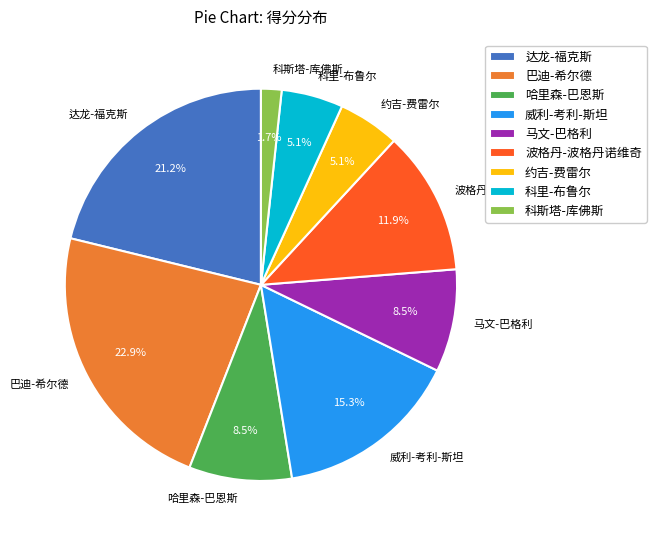

What percentage is the 达龙-福克斯 slice, to the nearest percent?

21%